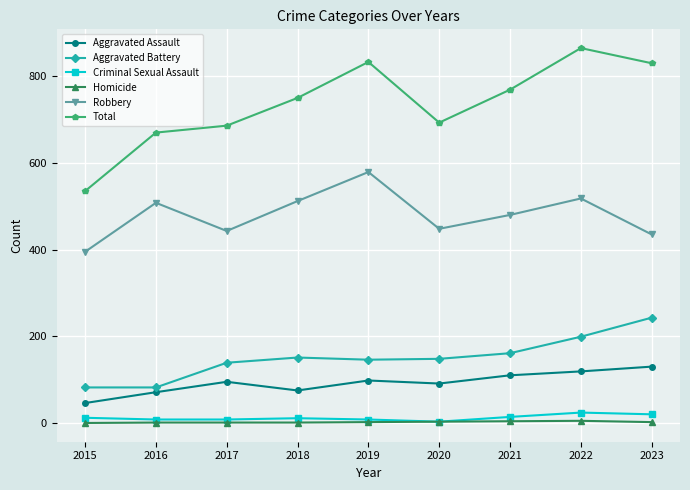

Which series changed the most between 2017 and 2021?

Total